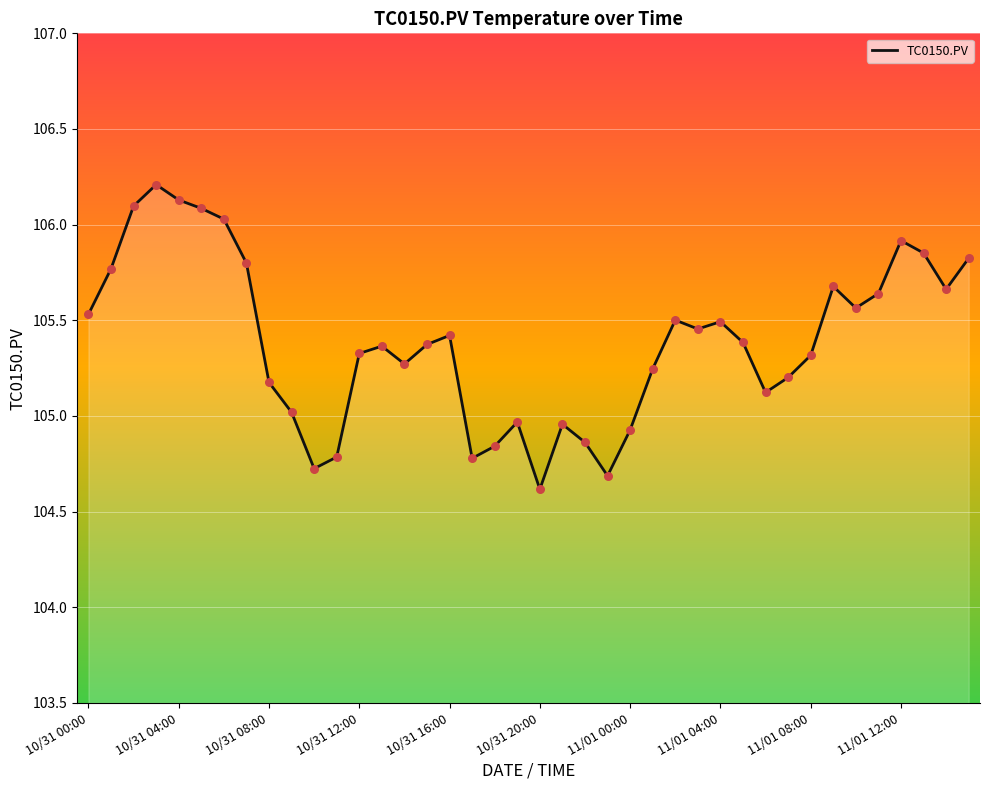

What is the minimum value shown in the chart?

104.6